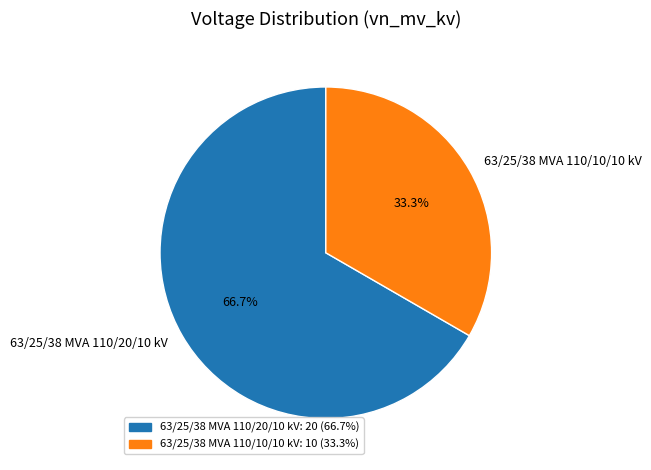

Approximately how many times larger is the value at 63/25/38 MVA 110/10/10 kV compared to 63/25/38 MVA 110/20/10 kV?

0.5